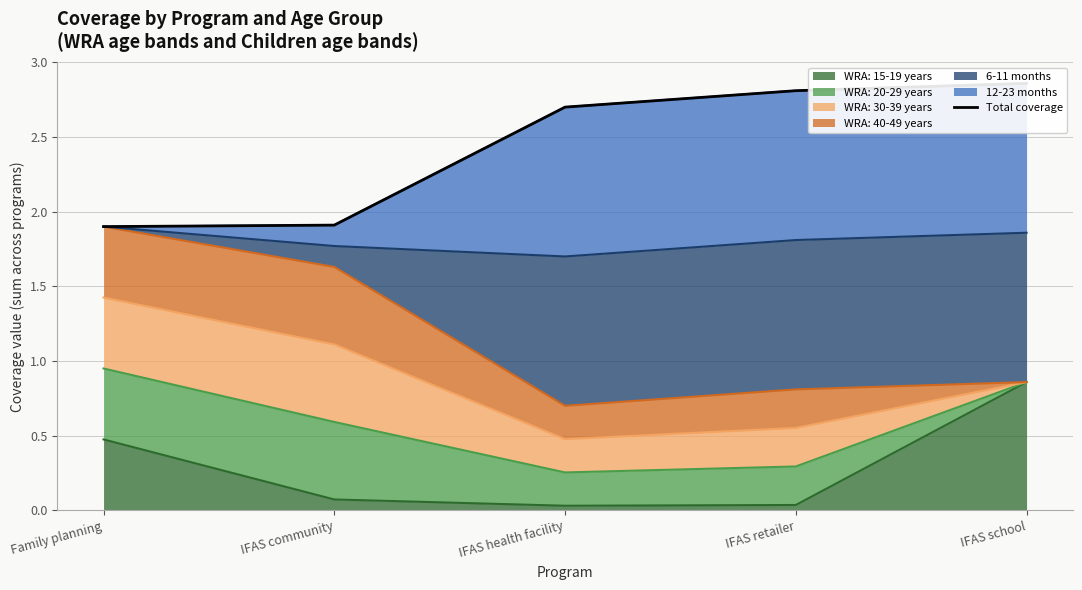

What is the value of the 1st point from the left?

1.9